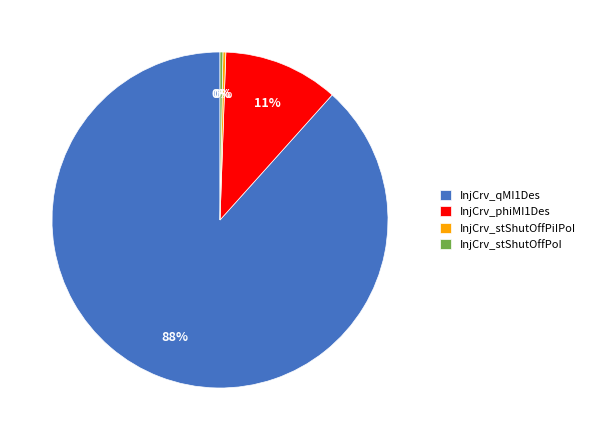

To the nearest percent, what is the average slice percentage?

25%